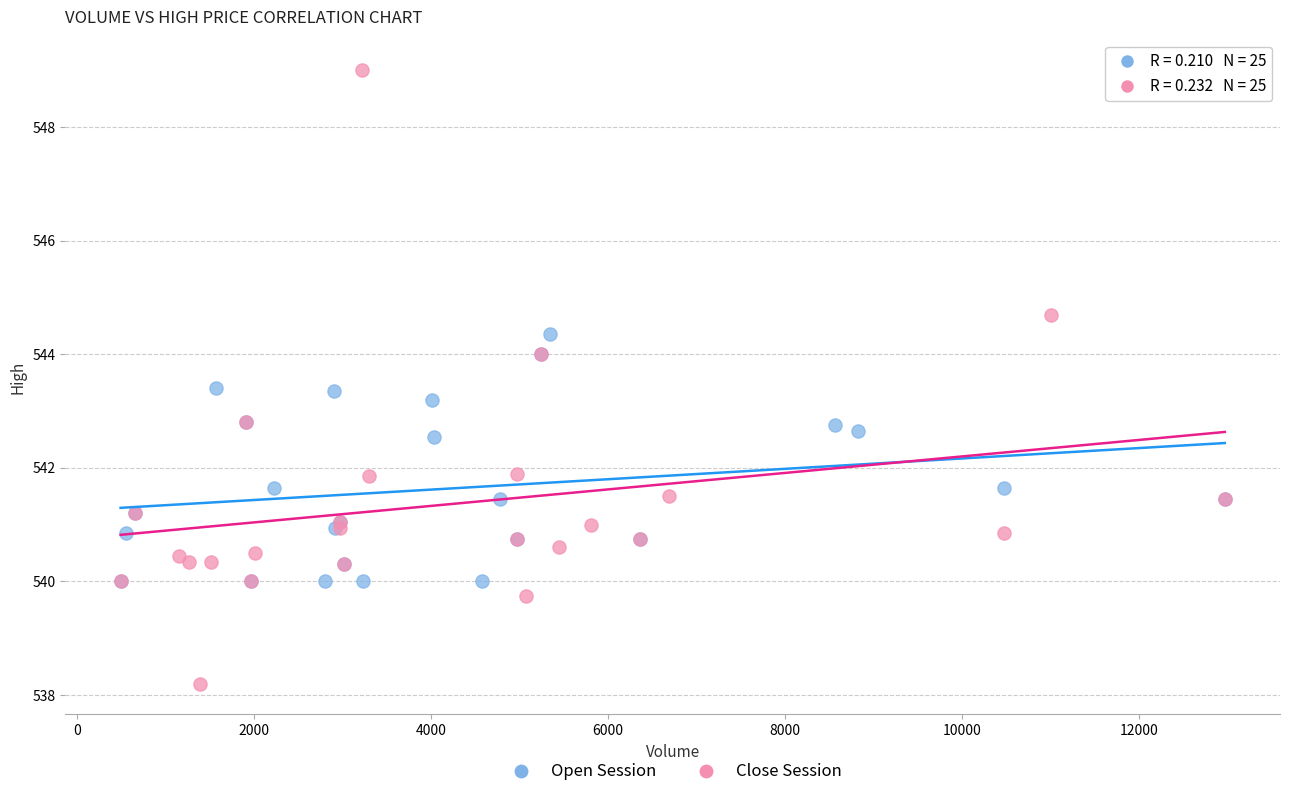

Which series reaches the minimum Y coordinate?

Close Session